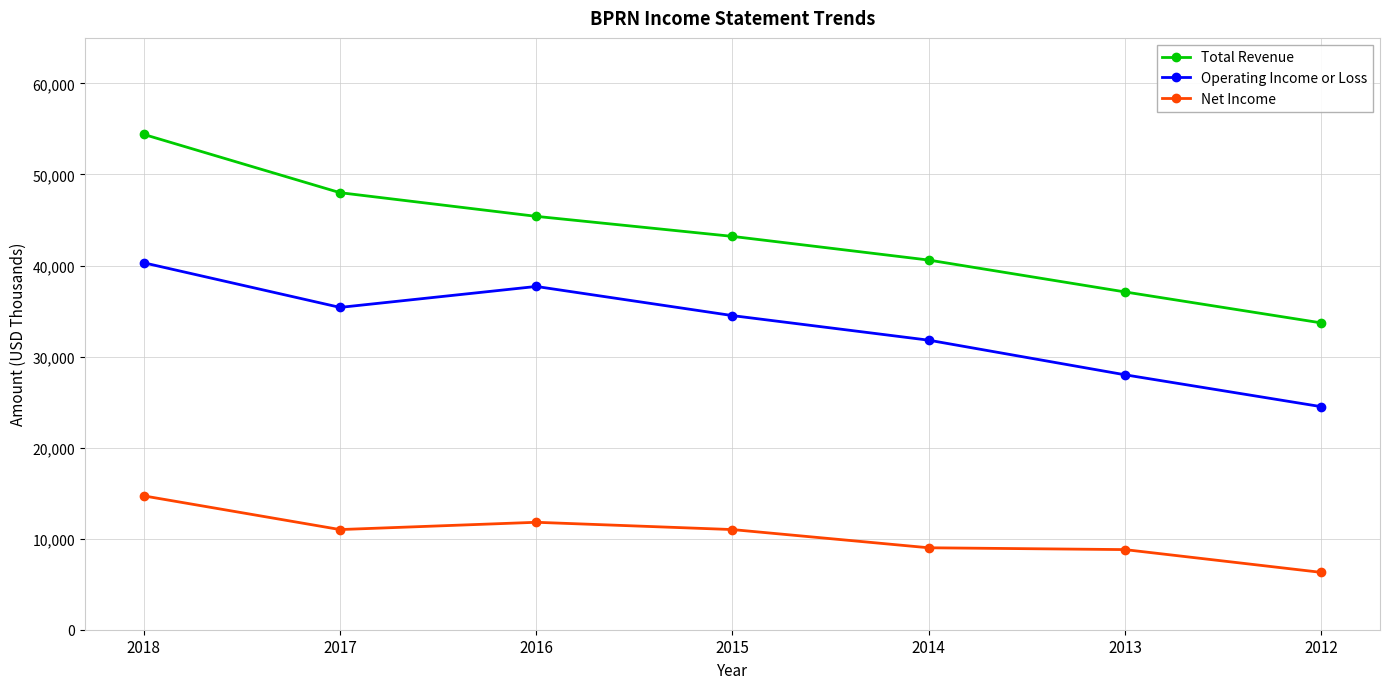

How many series are shown in this chart?

3